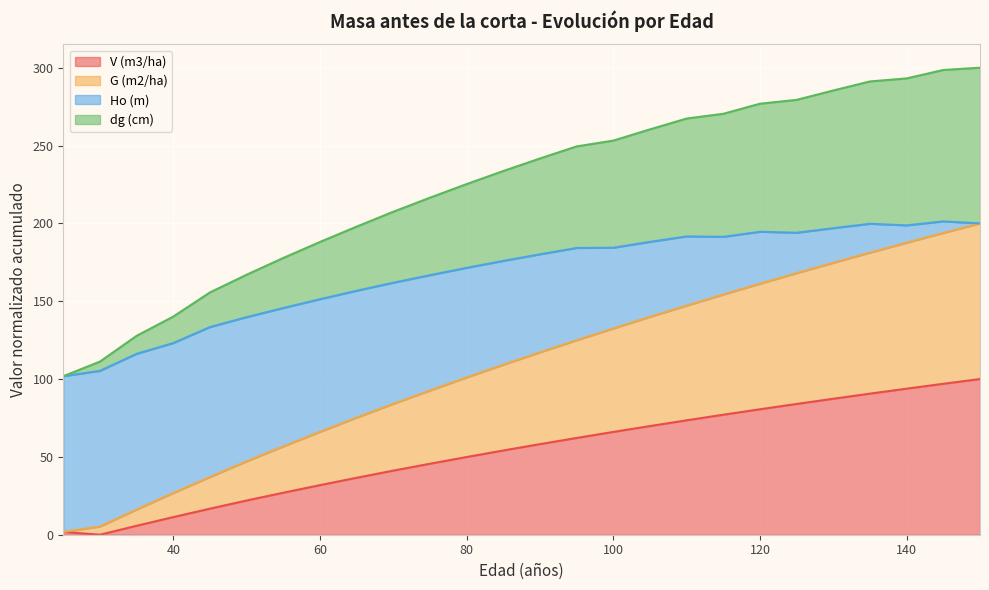

Is it true that V (m3/ha) equals 67.0 at 80?

False